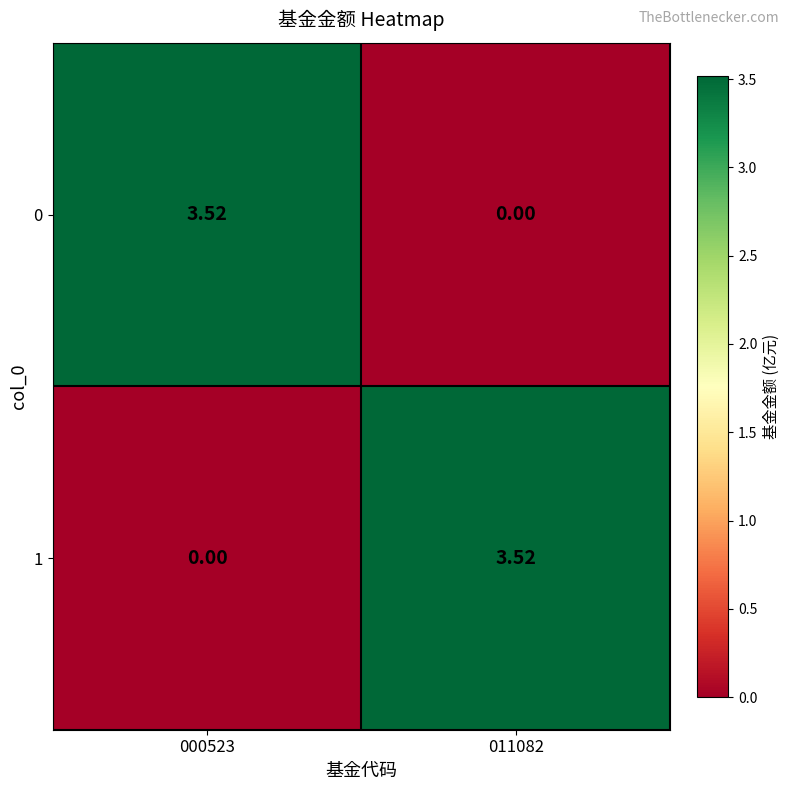

Is the value of 0 at 000523 greater than the value of 1 at 000523?

Yes